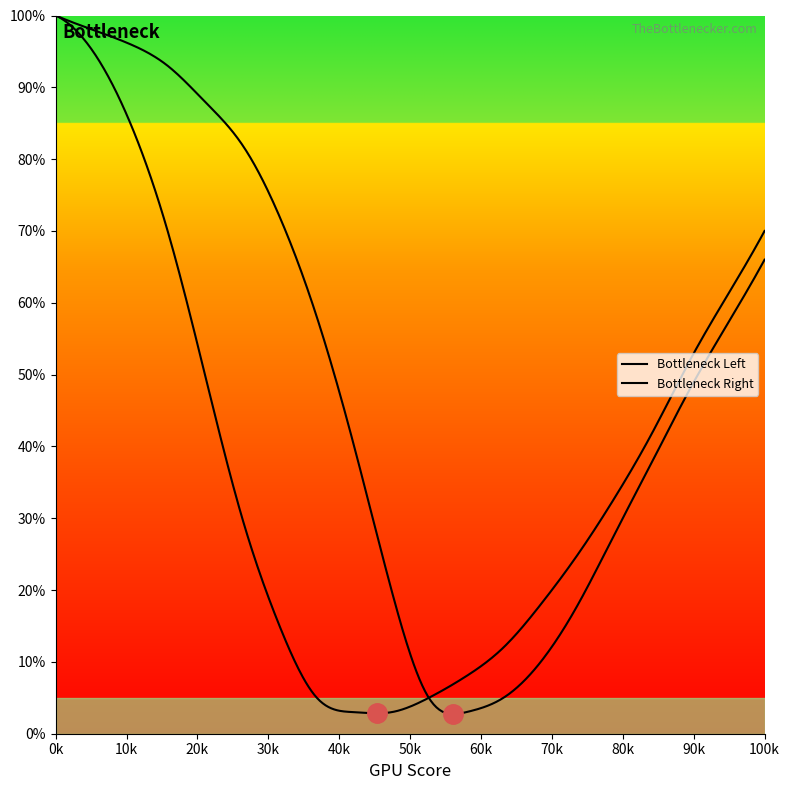

What is the value of the Bottleneck Left point at the 19th from the left?

61